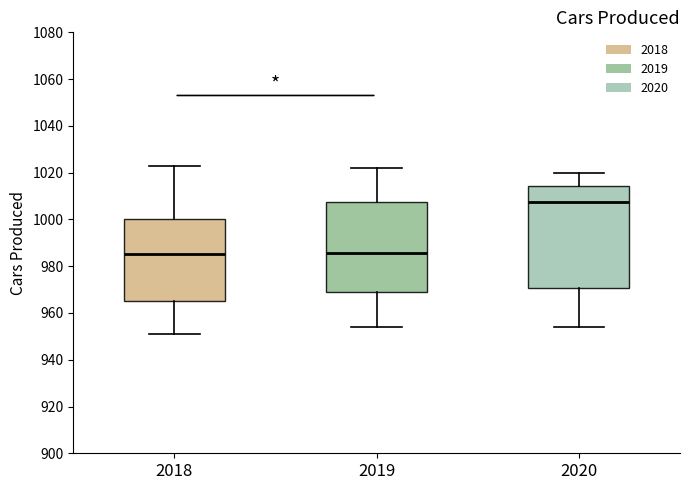

Where does the upper whisker of the box at x = 2019 end on the y-axis? The values are not printed on the chart, so give them approximately, as read against the axis.

1022